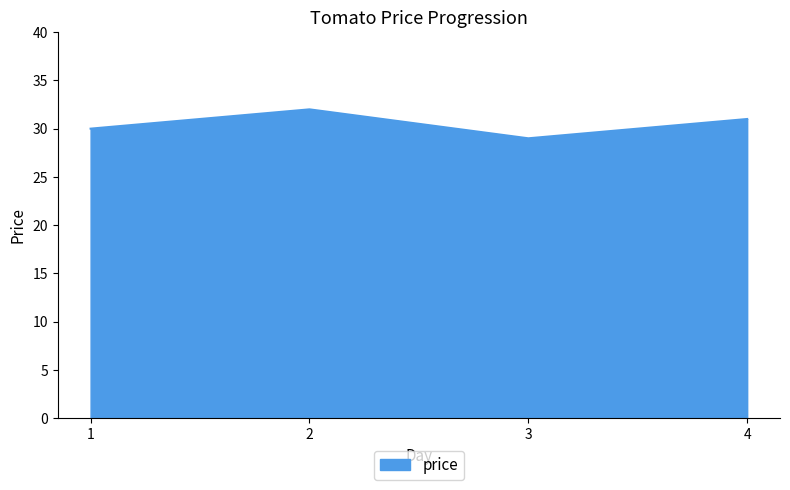

Reading right to left, extract all data points from this chart.

31	29	32	30